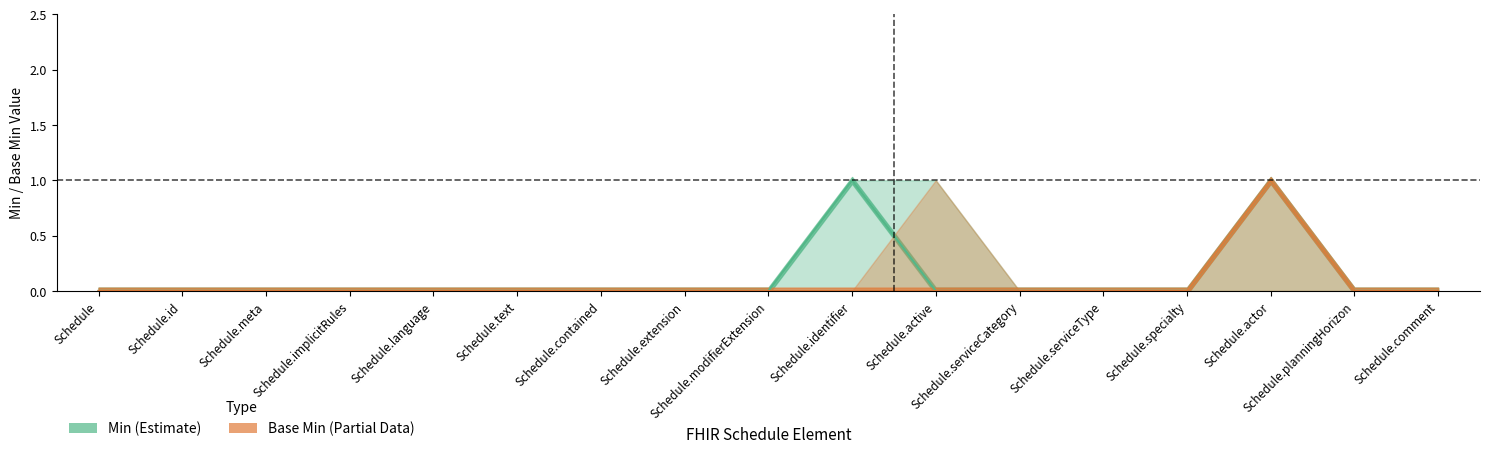

Does the chart display data point markers on the line(s)?

No